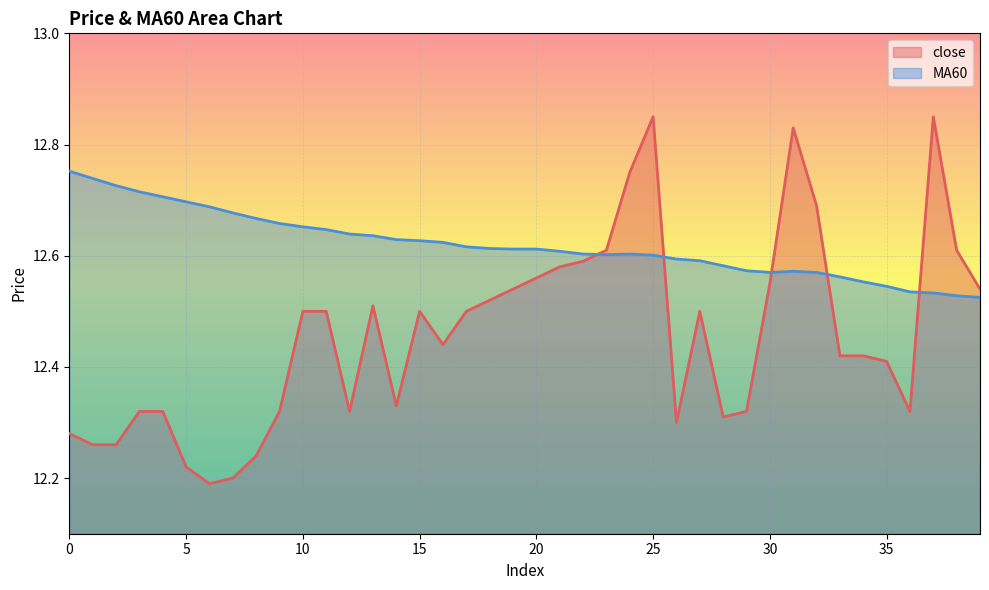

True or false: close has more than 2 points higher than both neighbors.

True